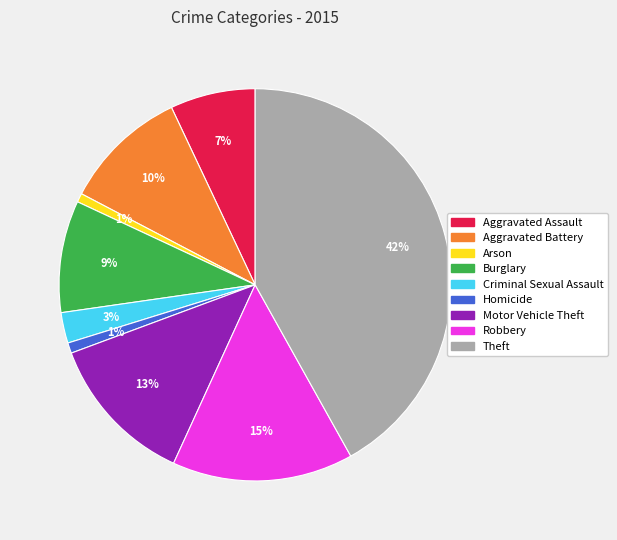

To the nearest percent, what percentage of the pie is Homicide?

1%